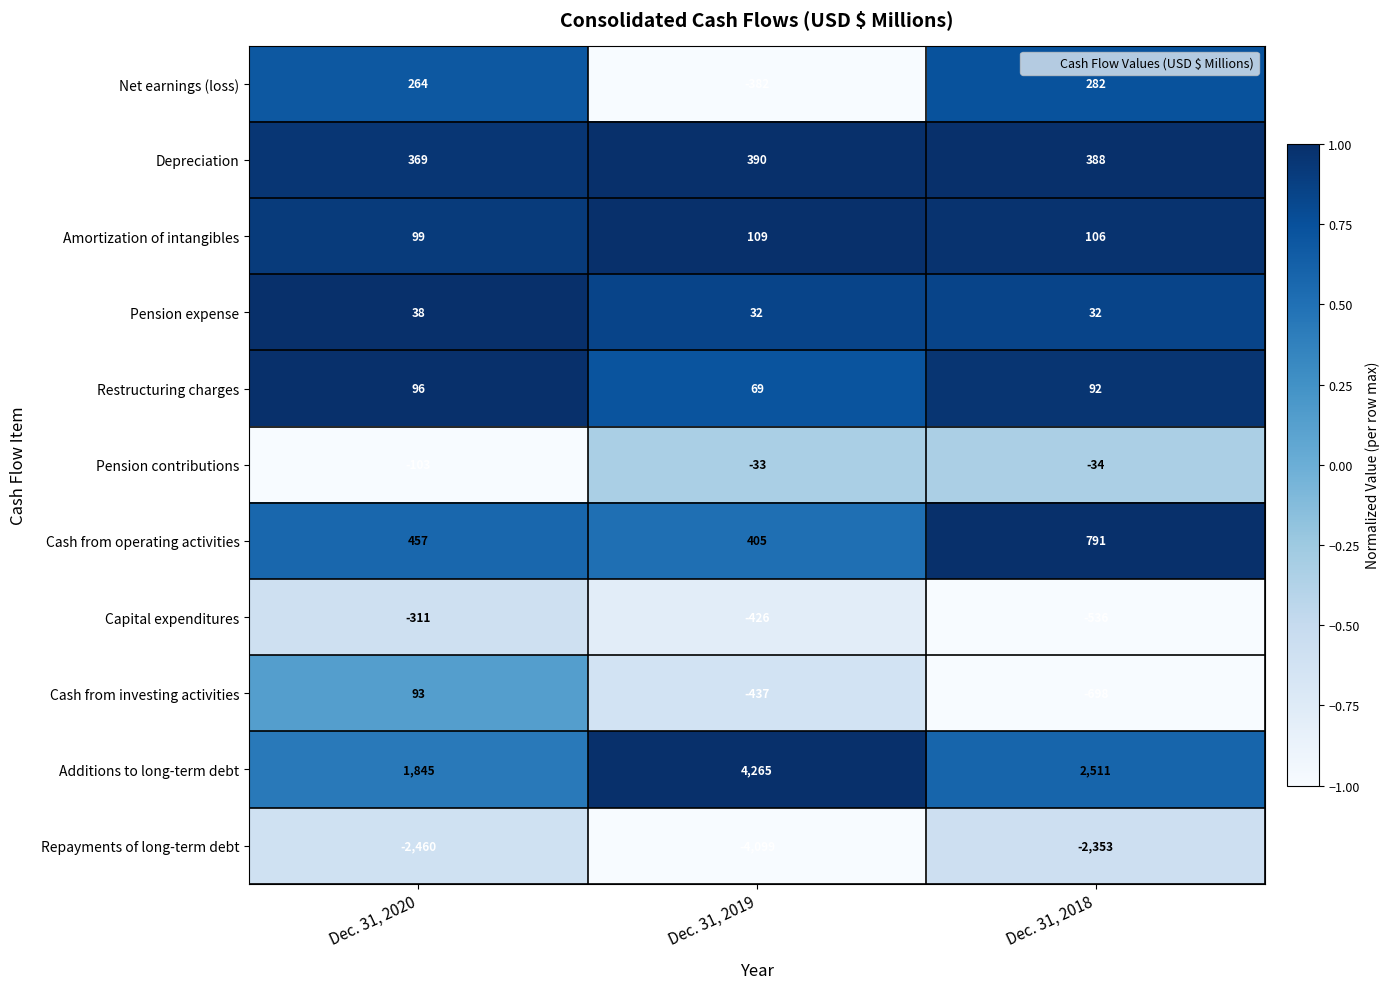

Count the number of categories in the chart.

3